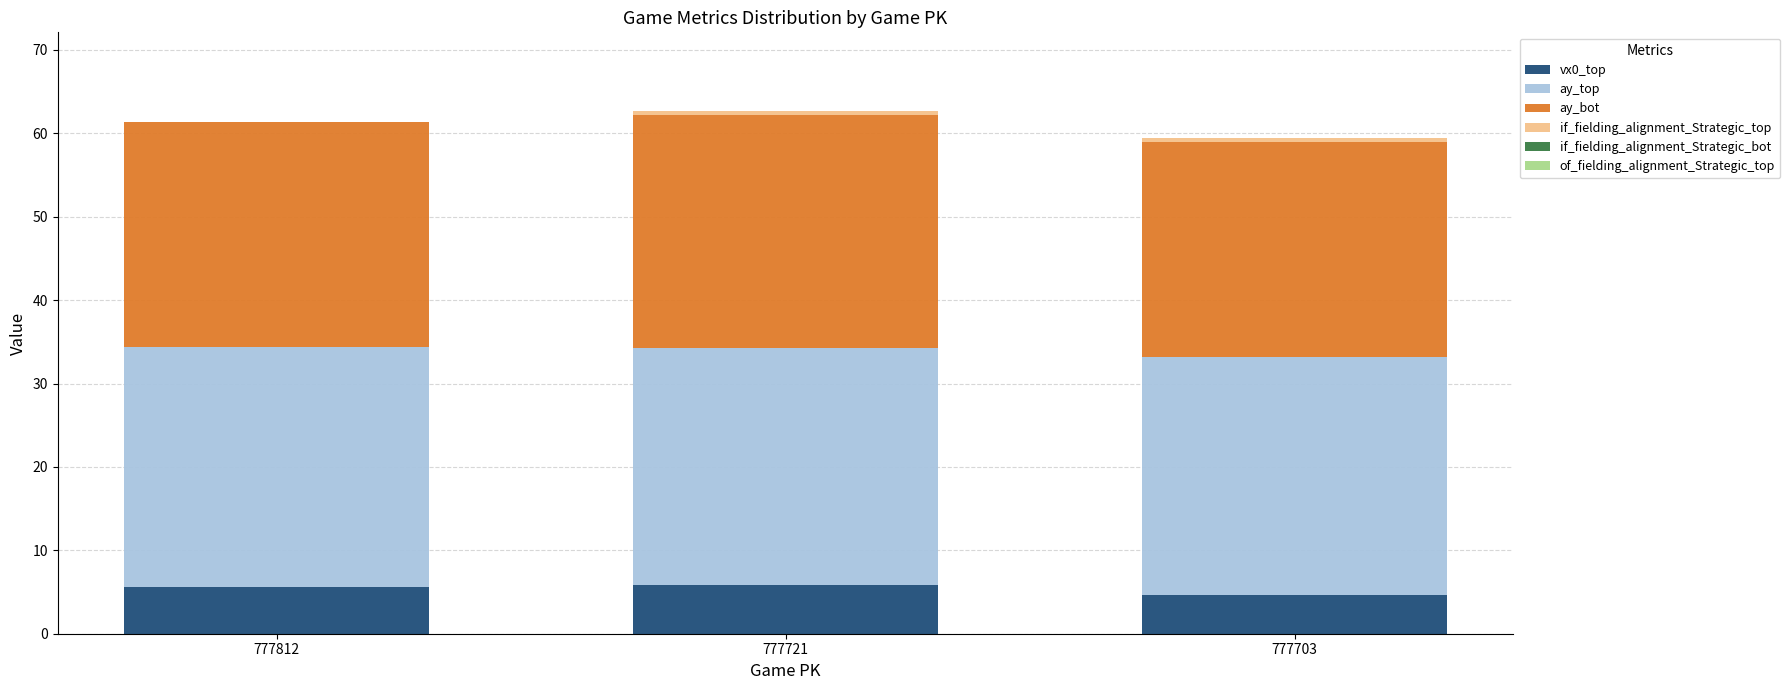

True or false: vx0_top has a value of 5.6 at 777812.

True